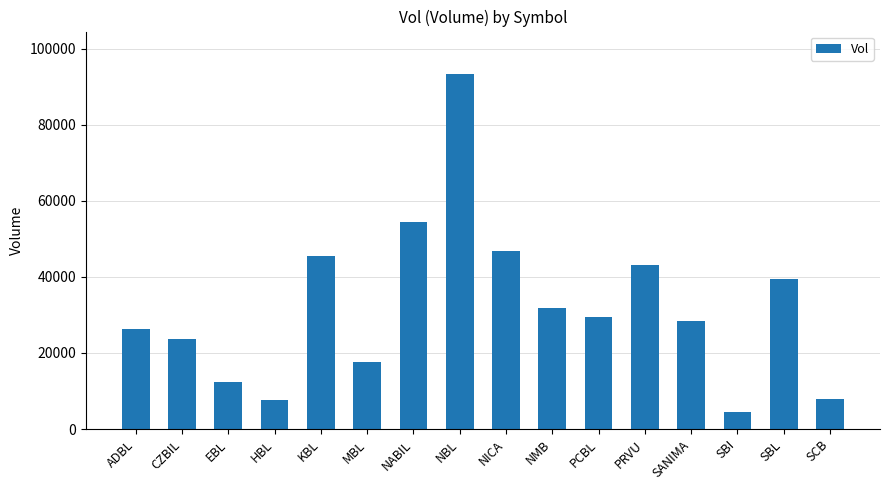

What is the average value?

32017